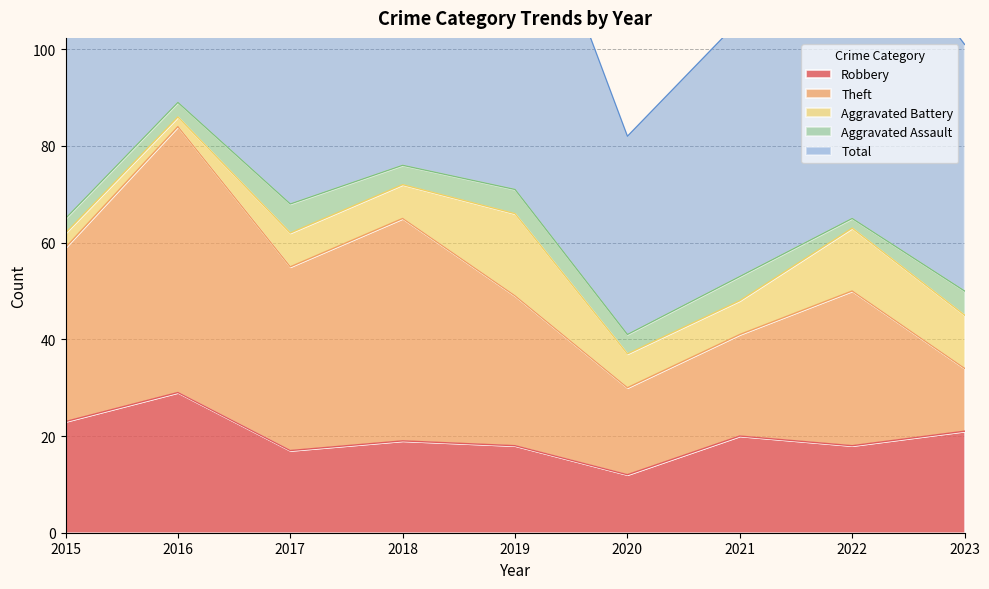

What is the average value of the Theft series?

32